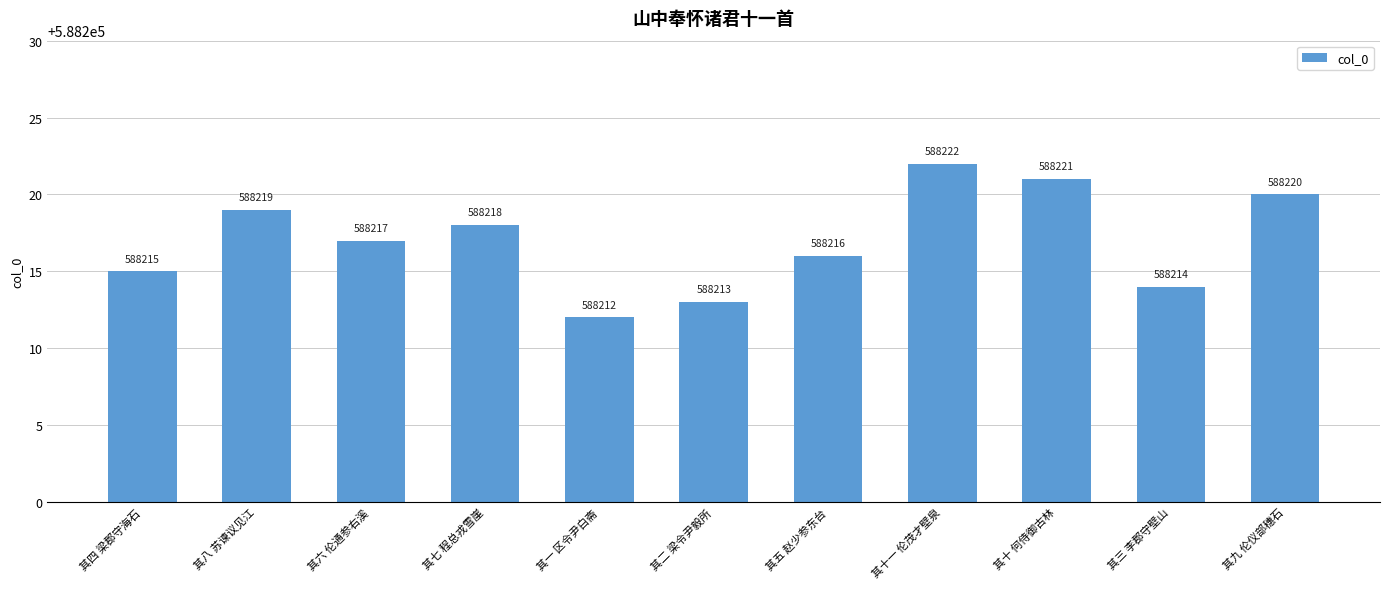

Are the bars grouped side by side (vs. stacked)?

No